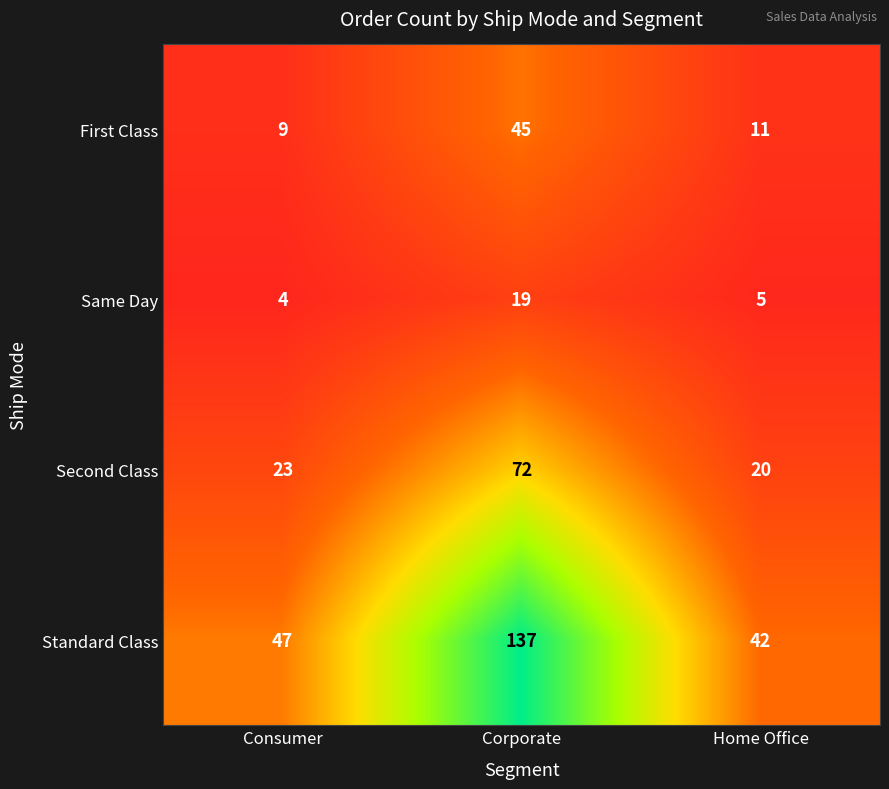

Which category has the lowest value in the Same Day series?

Consumer